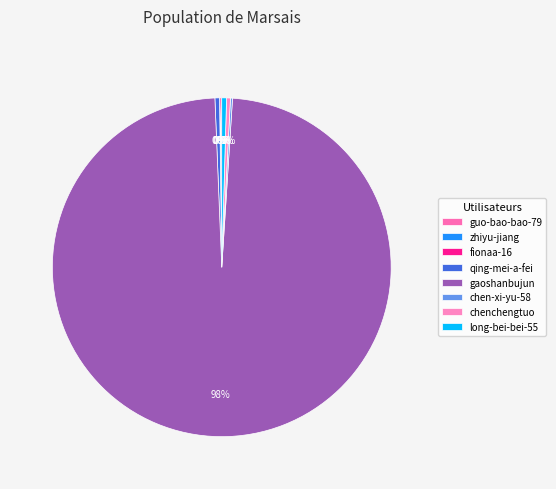

Which slice is the largest?

gaoshanbujun